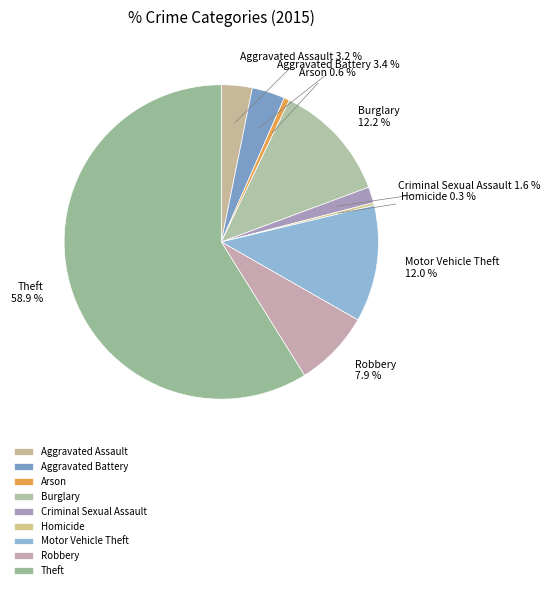

How many slices are in this pie chart?

9